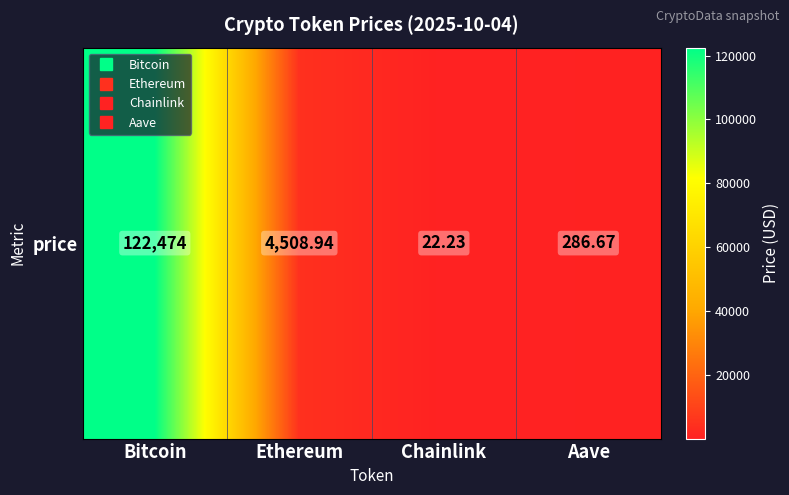

Count the number of categories in the chart.

4